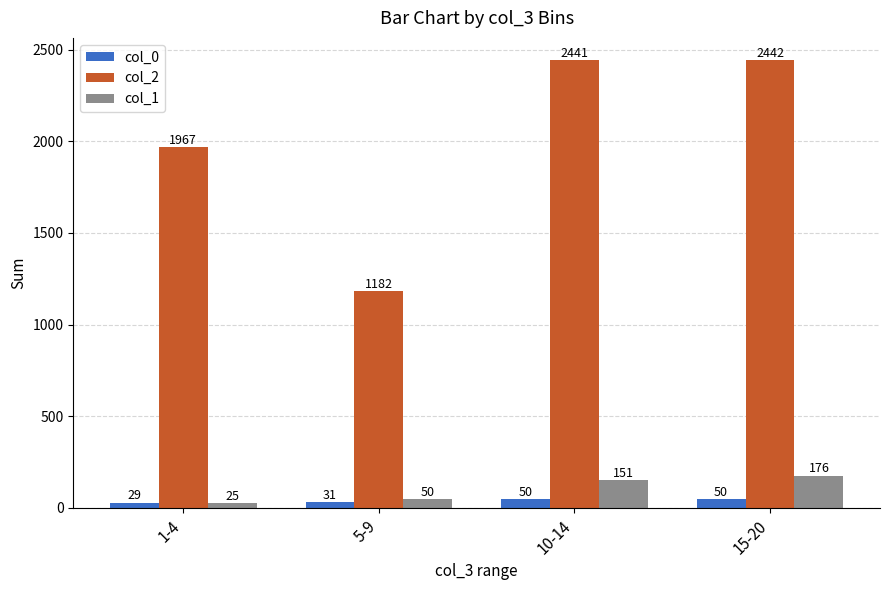

What are all the series names shown in the legend?

col_0, col_2, col_1